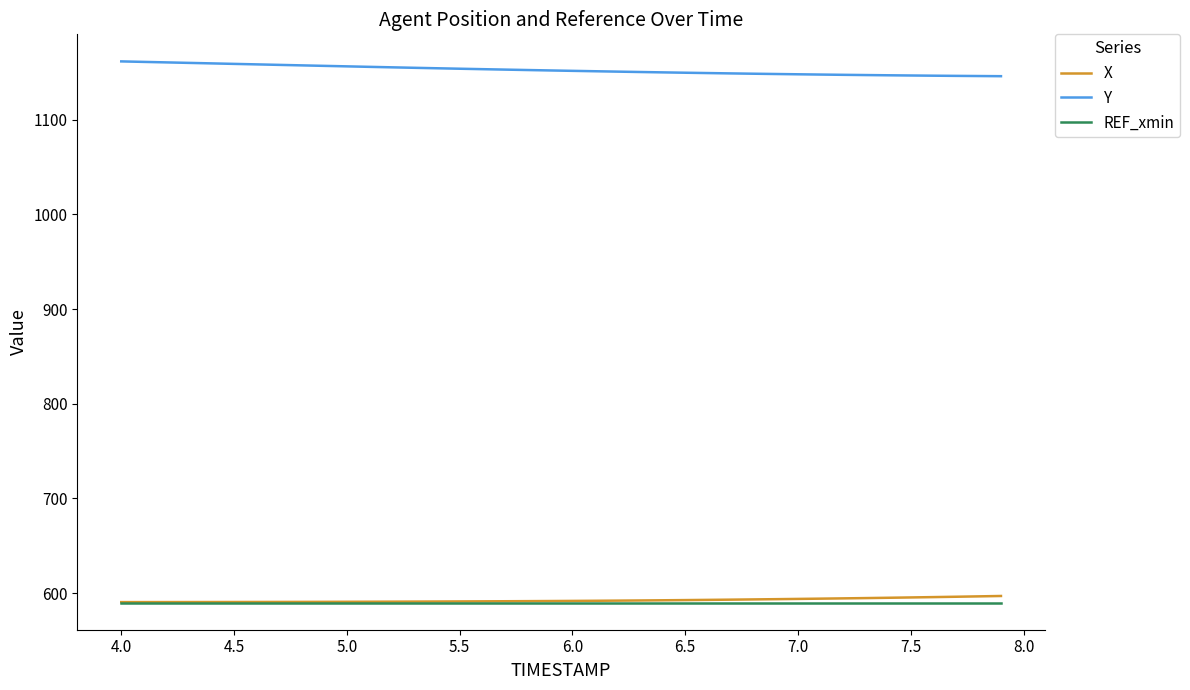

What is the minimum value shown in the chart?

589.8